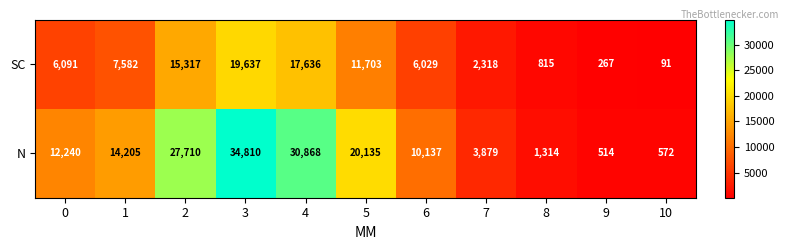

What is the difference between the maximum and minimum values in the N series?

34296